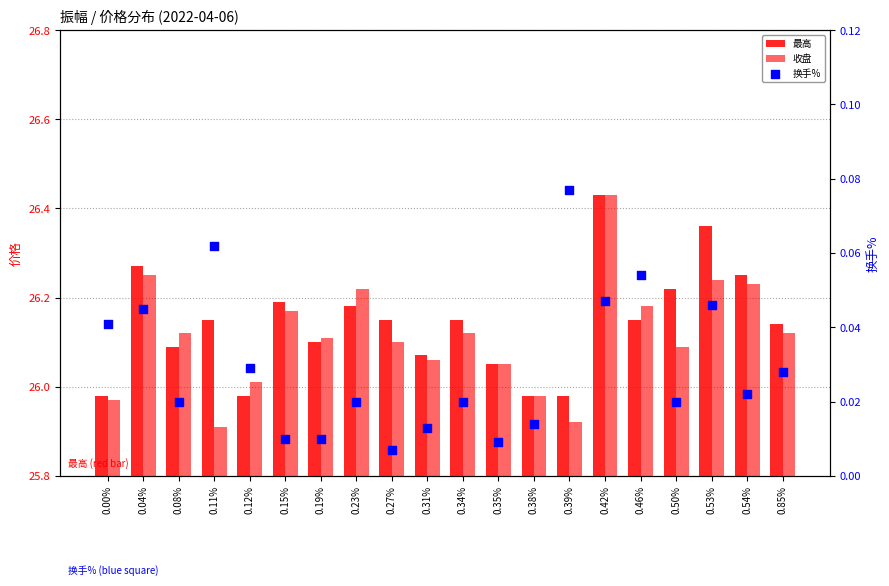

Is the value of 最高 at 0.15% greater than the value of 换手% at 0.12%?

Yes